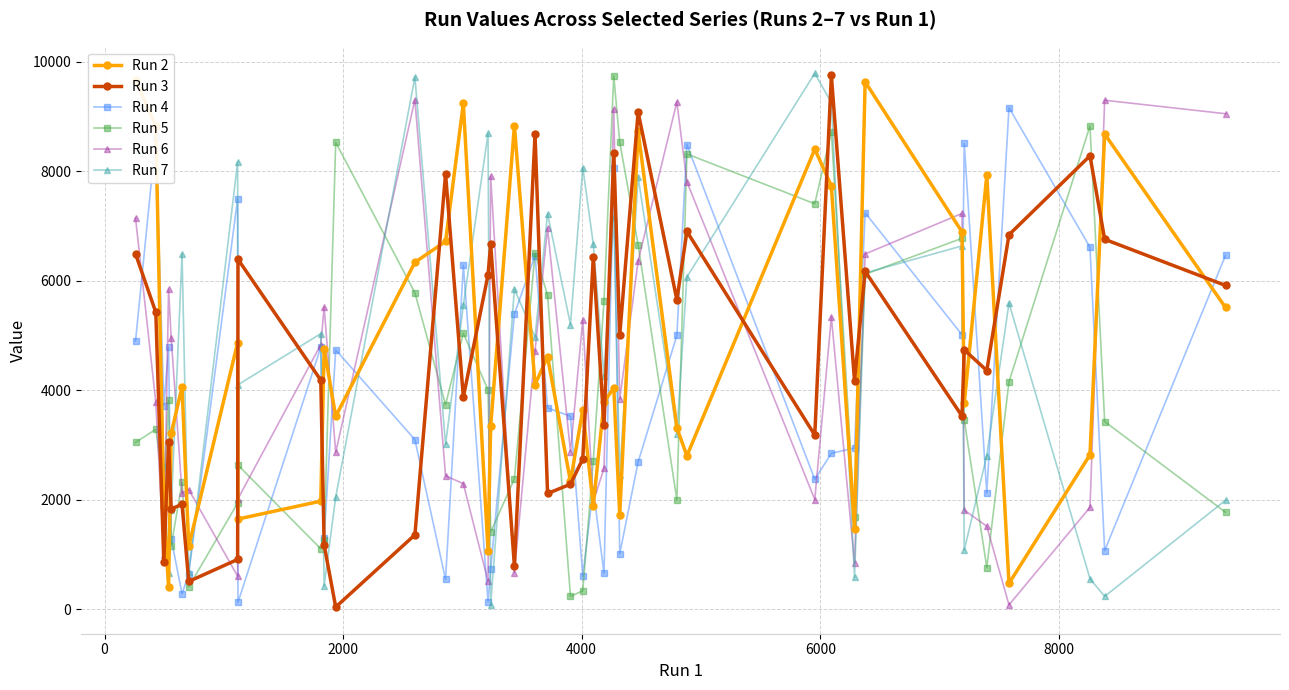

True or false: Run 6 has more than 1 points higher than both neighbors.

True